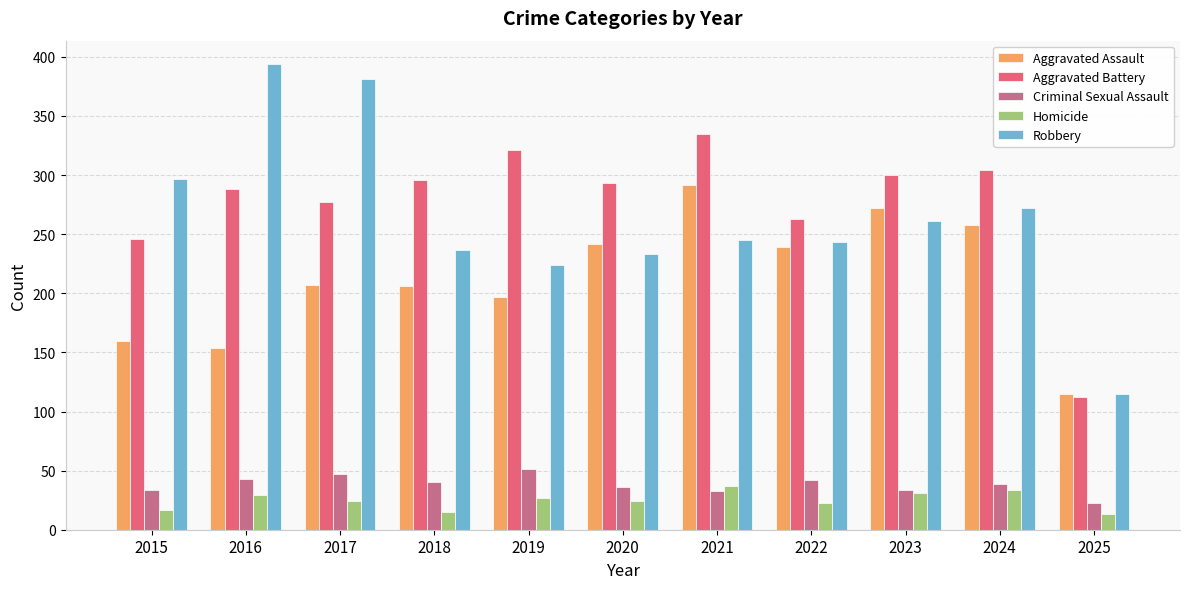

What is the total value across all series at 2015?

754